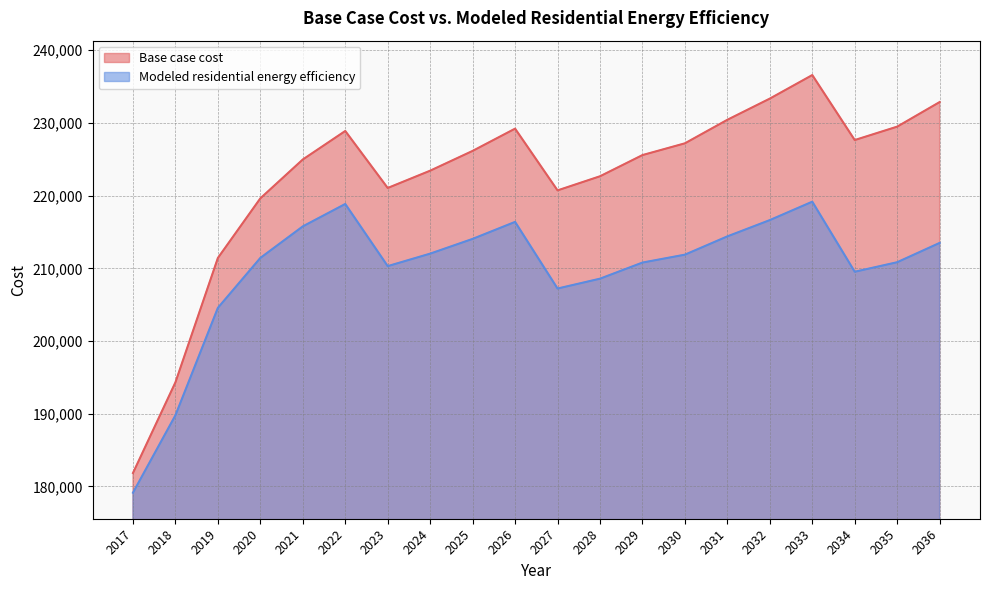

What is the value of the Modeled residential energy efficiency point at the 16th from the left?

216634.1